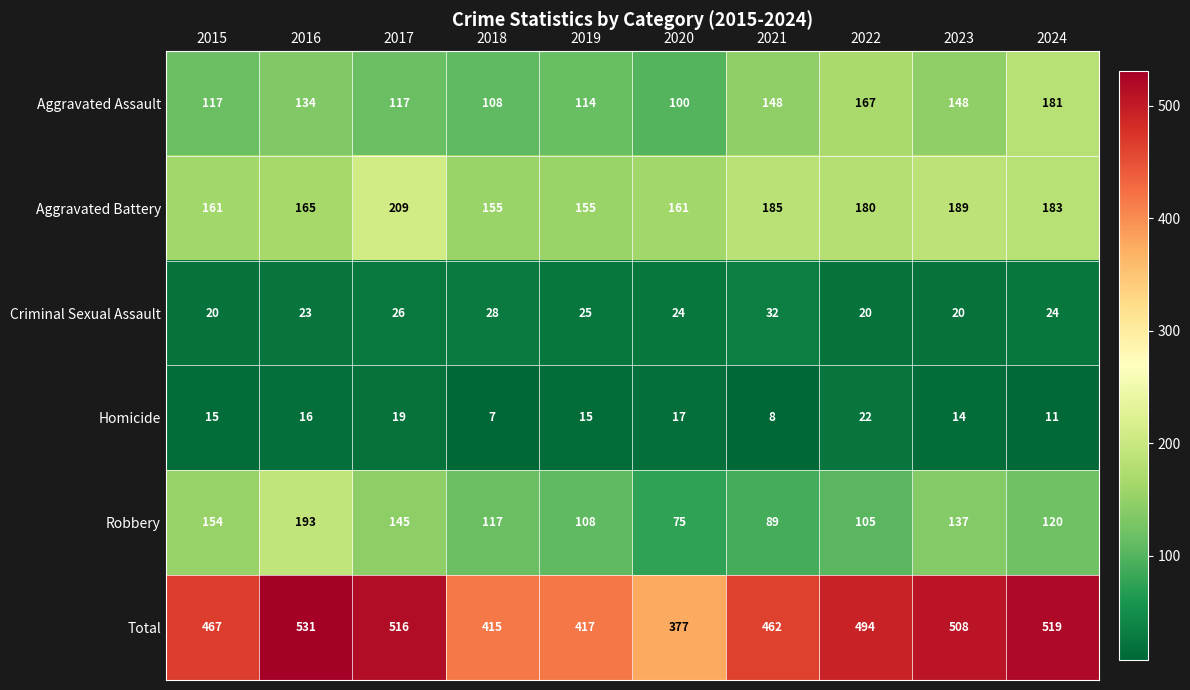

At 2024, list the series in order from smallest to largest.

Homicide, Criminal Sexual Assault, Robbery, Aggravated Assault, Aggravated Battery, Total